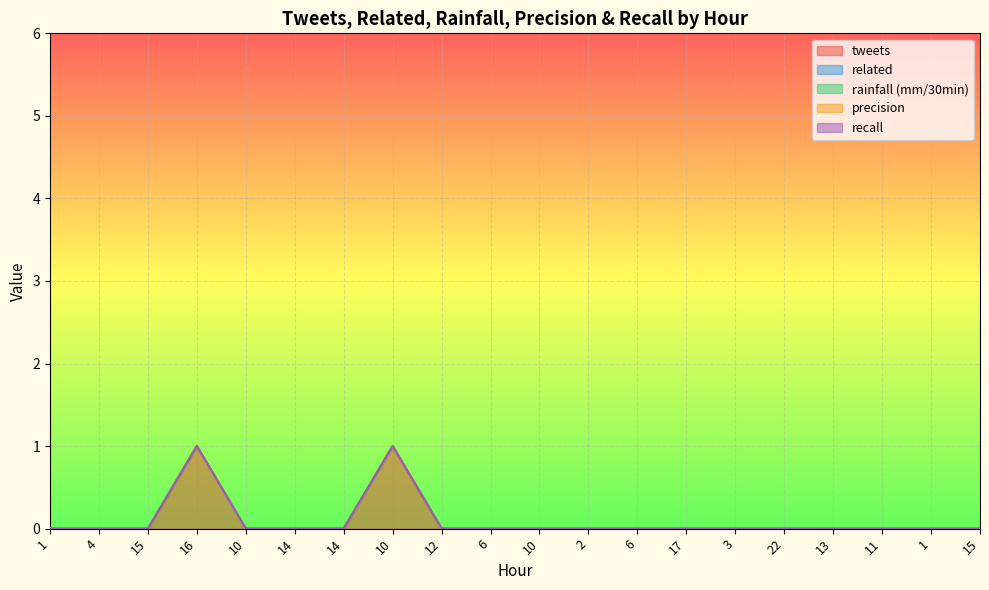

The tweets series shows -1 at 14. True or false?

False